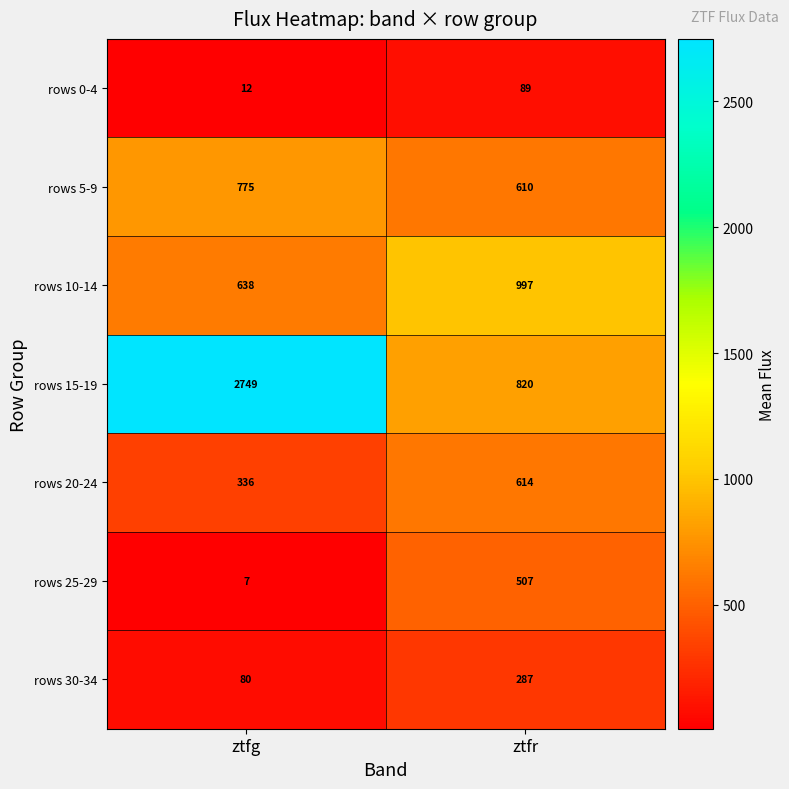

At which category does the chart reach its peak across all series?

ztfg